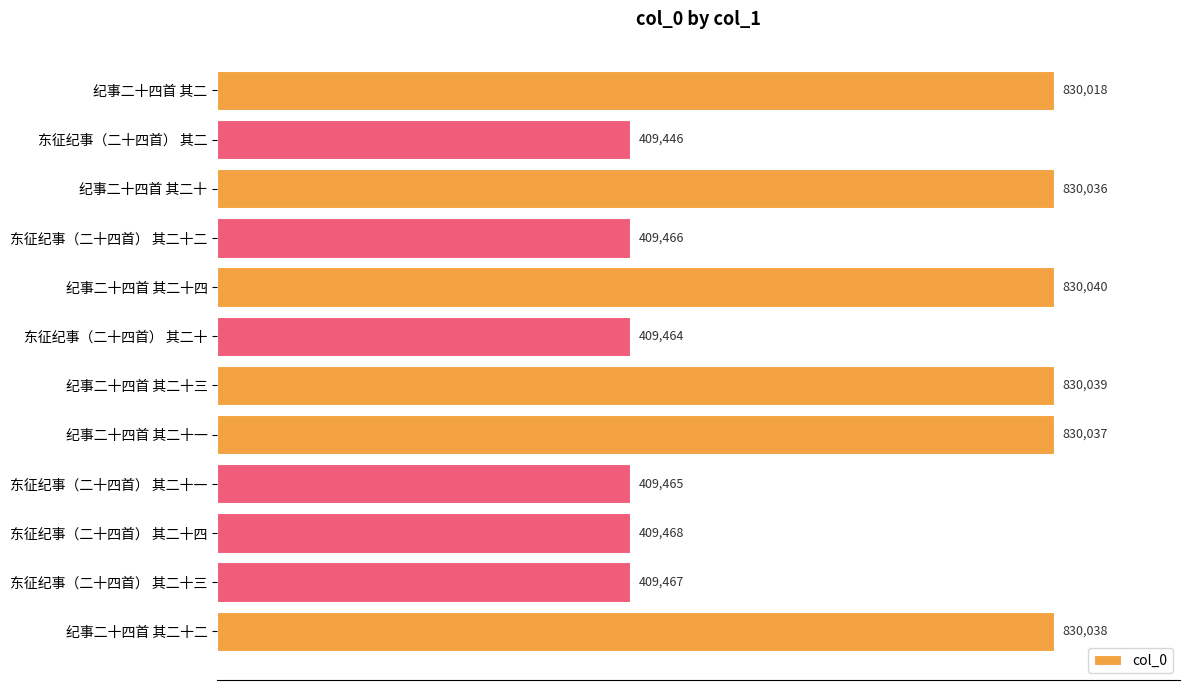

List the labels in order of value, largest first.

纪事二十四首 其二十四, 纪事二十四首 其二十三, 纪事二十四首 其二十二, 纪事二十四首 其二十一, 纪事二十四首 其二十, 纪事二十四首 其二, 东征纪事（二十四首） 其二十四, 东征纪事（二十四首） 其二十三, 东征纪事（二十四首） 其二十二, 东征纪事（二十四首） 其二十一, 东征纪事（二十四首） 其二十, 东征纪事（二十四首） 其二